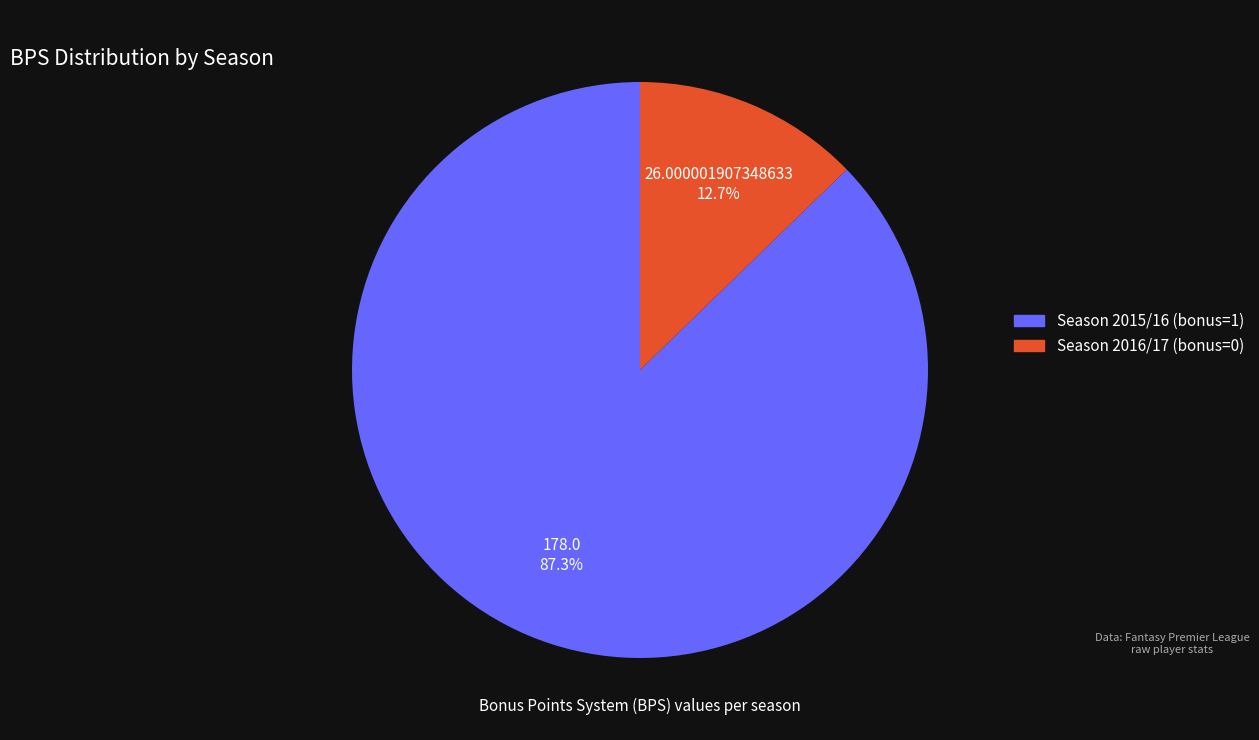

Does any single category account for the majority?

Yes